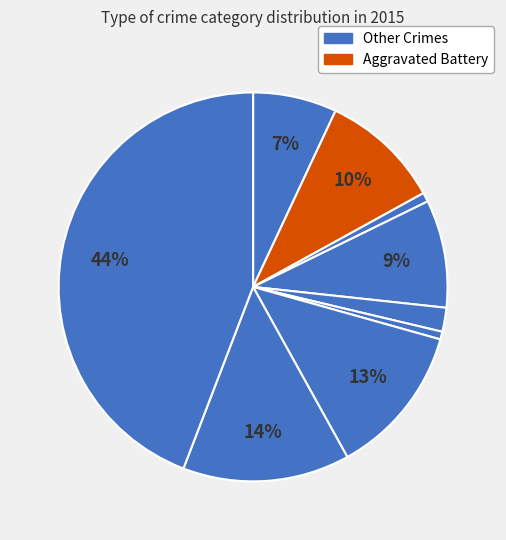

How many segments does this pie chart have?

9